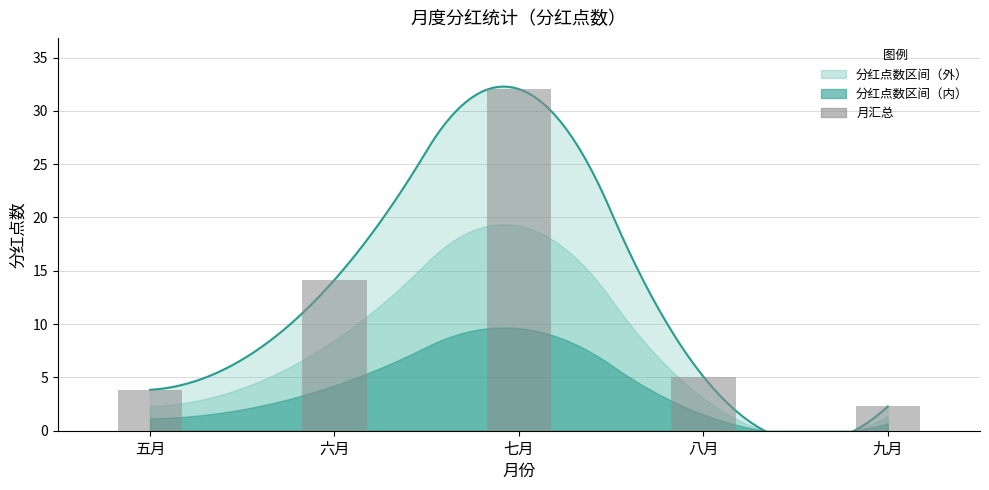

Rank the categories by value from lowest to highest.

九月, 五月, 八月, 六月, 七月